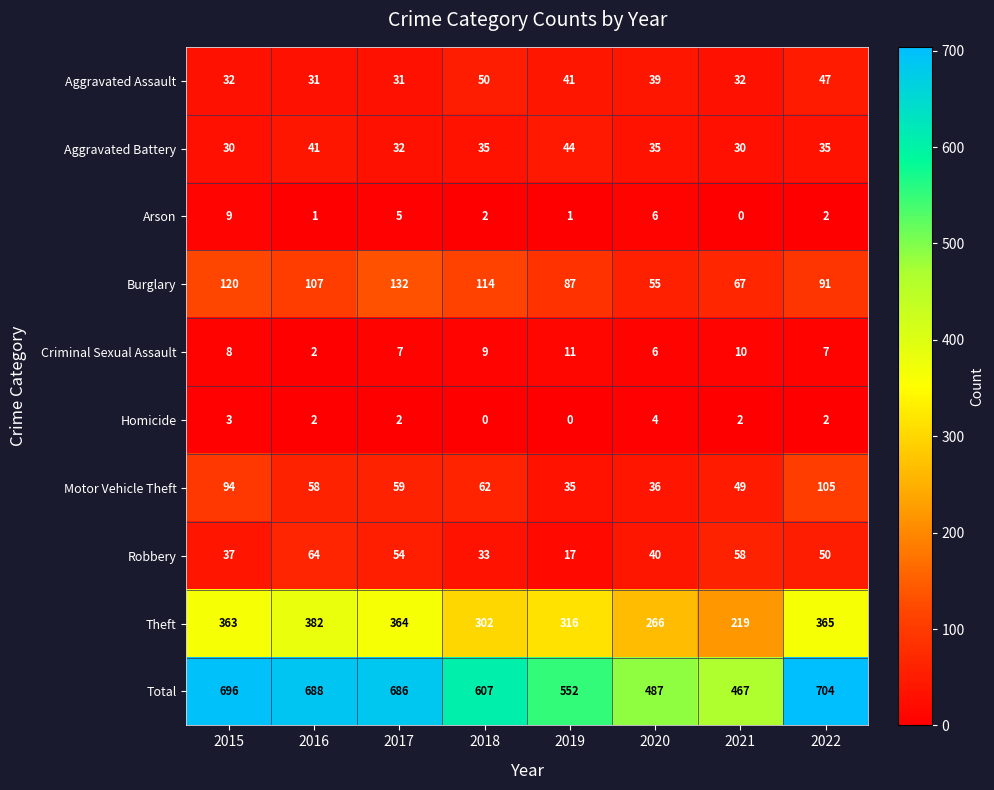

What is the total value across all series at 2017?

1372